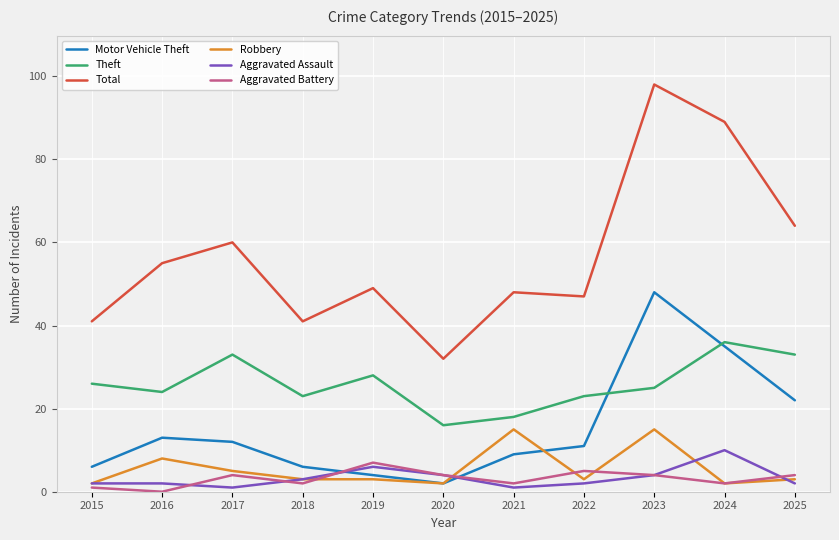

How many series are shown in this chart?

6